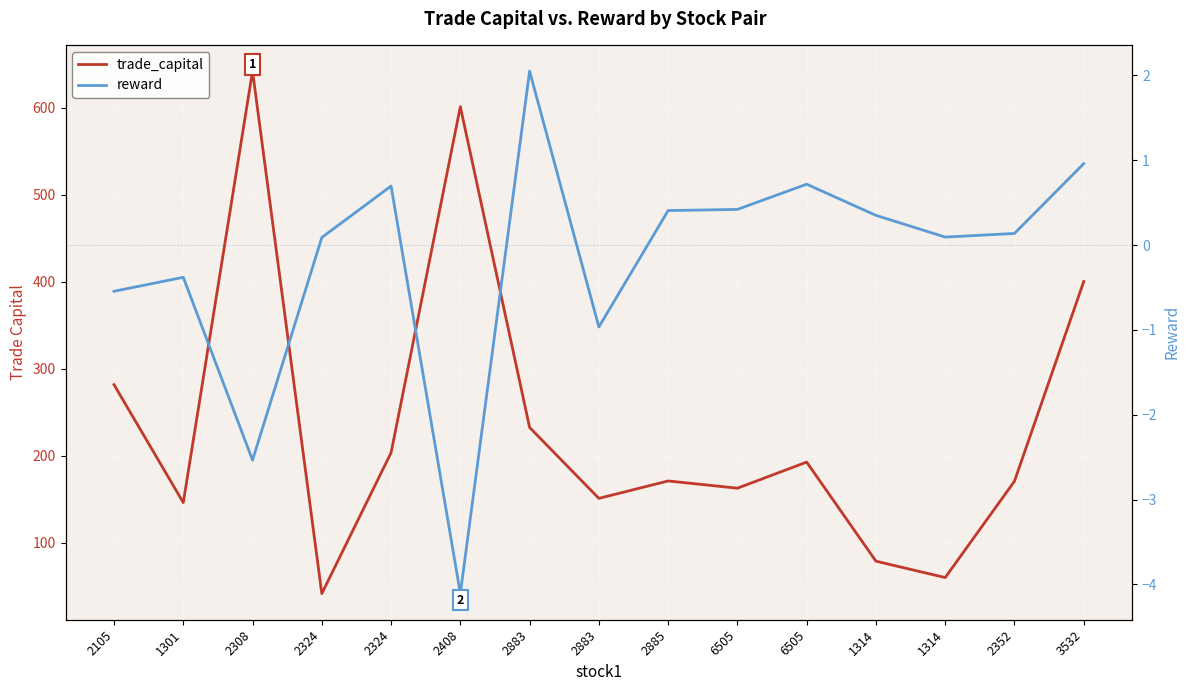

How many values in the trade_capital series are below 170?

6